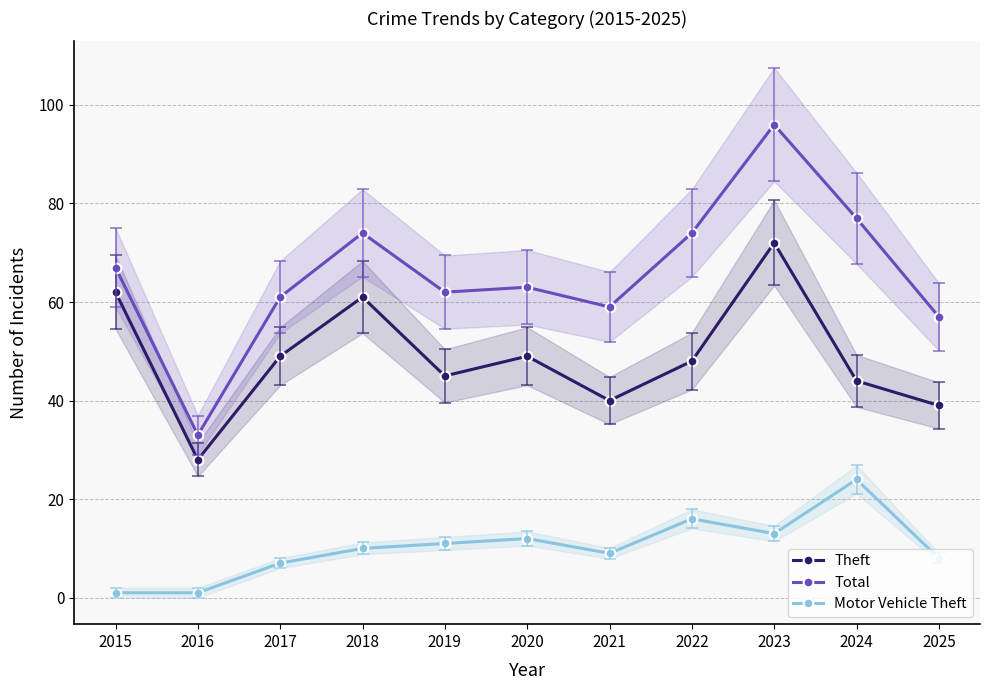

What is the difference between the maximum and minimum values in the Theft series?

44